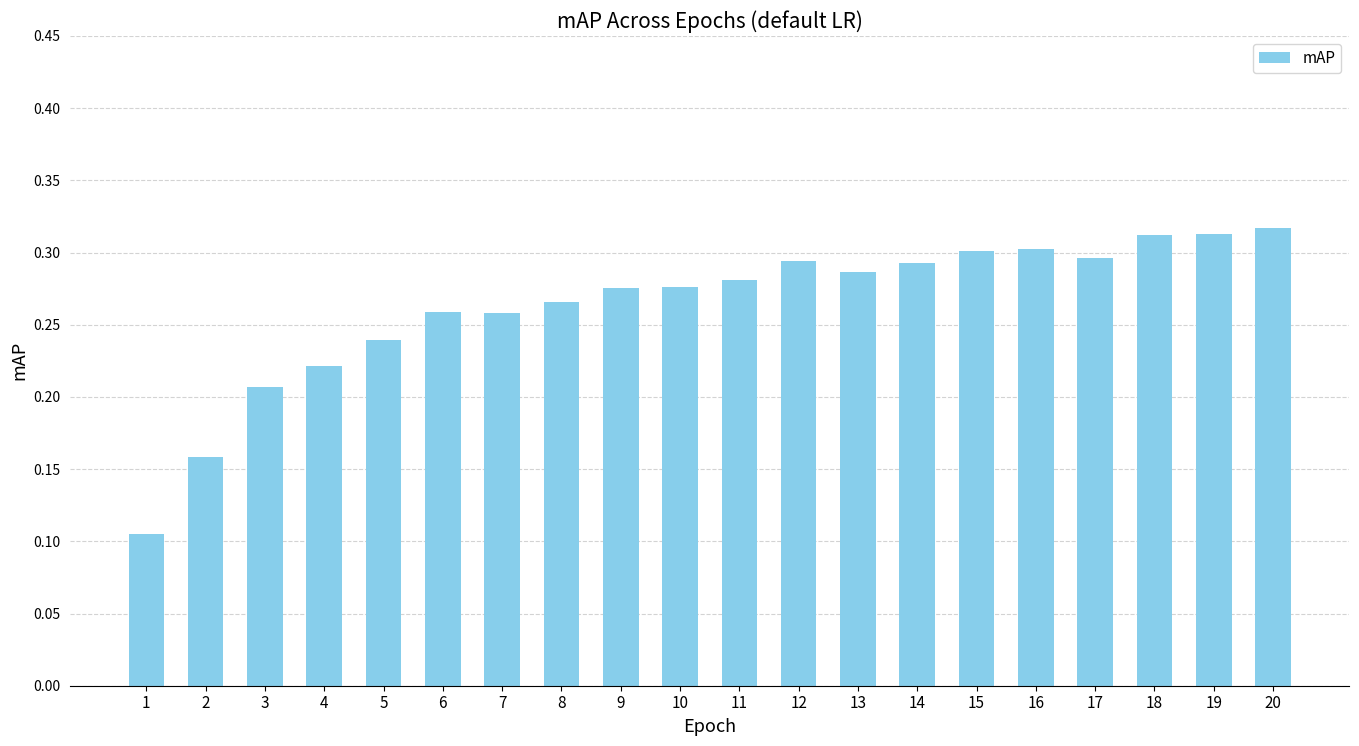

How many values are between 0 and 1?

20